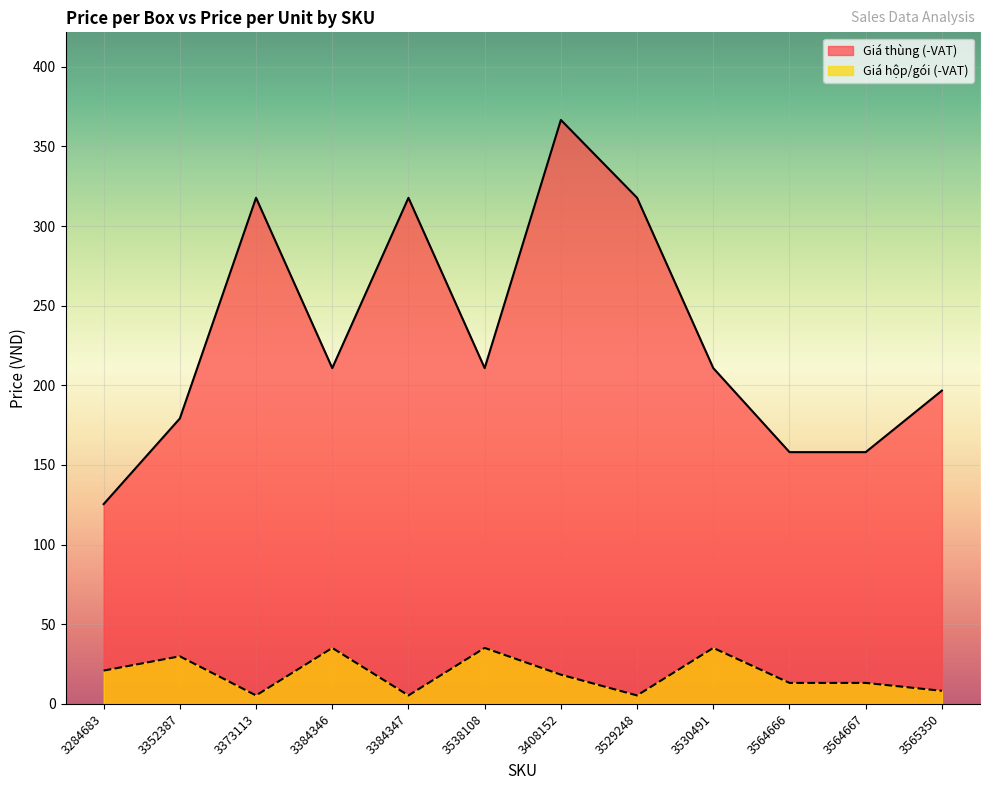

What is the spread (max minus min) of values at 3352387?

149.3